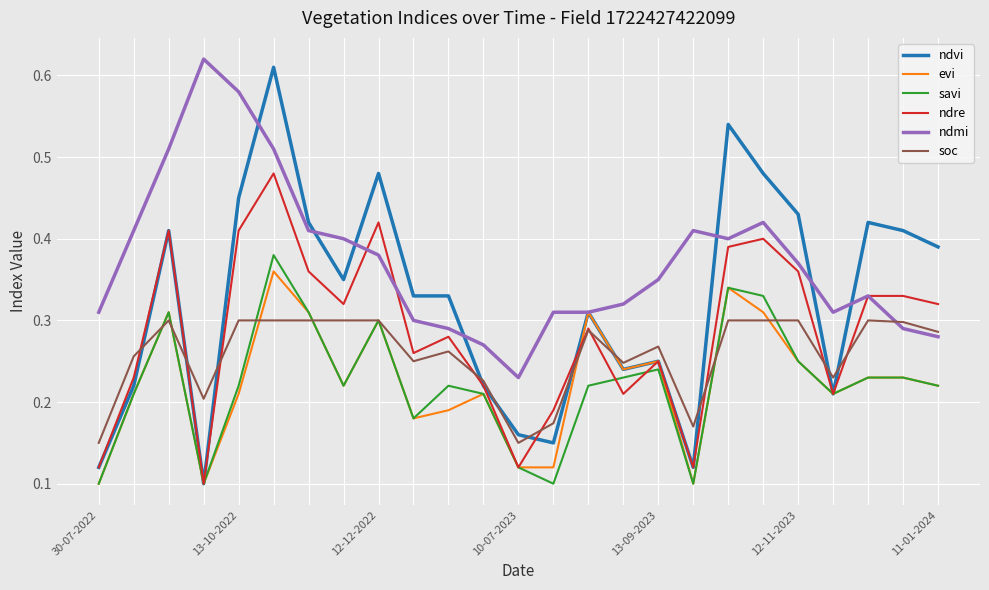

True or false: ndmi and savi cross at least once.

False